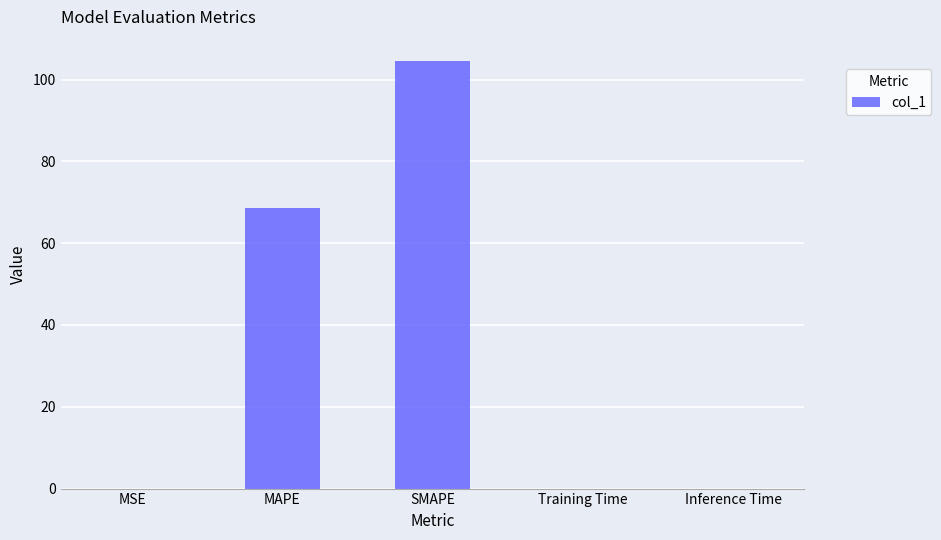

Which has a higher value, MAPE or Inference Time?

MAPE